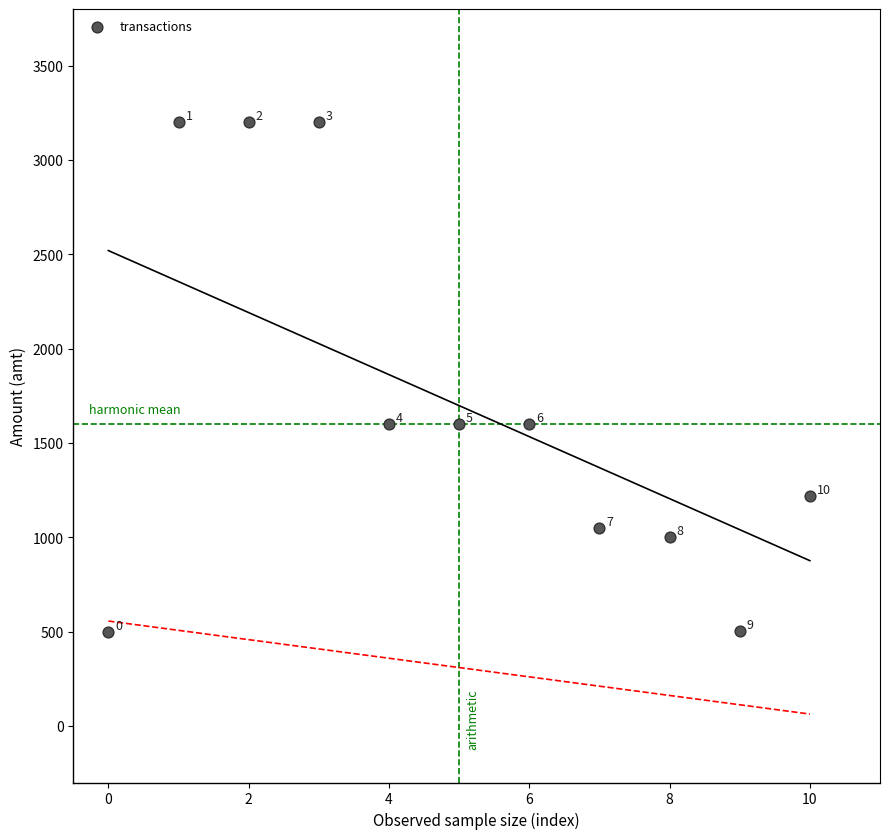

What is the range of Y values (max minus min)?

2700